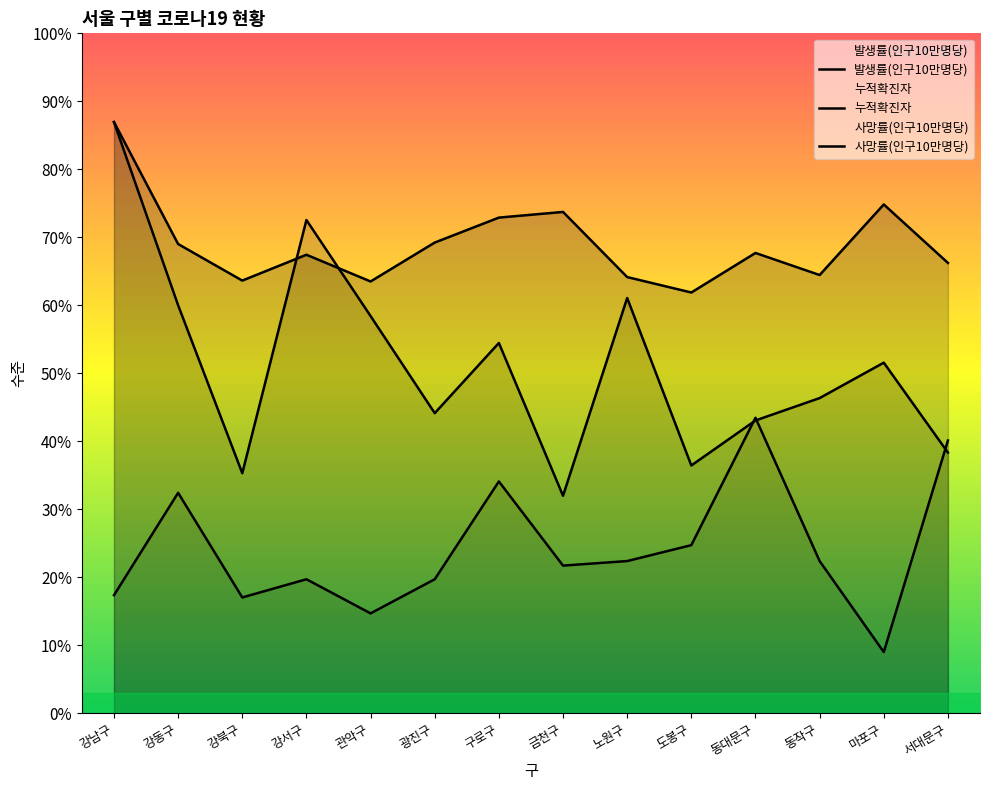

Is it true that 누적확진자(명) equals 55256.6 at 구로구?

True